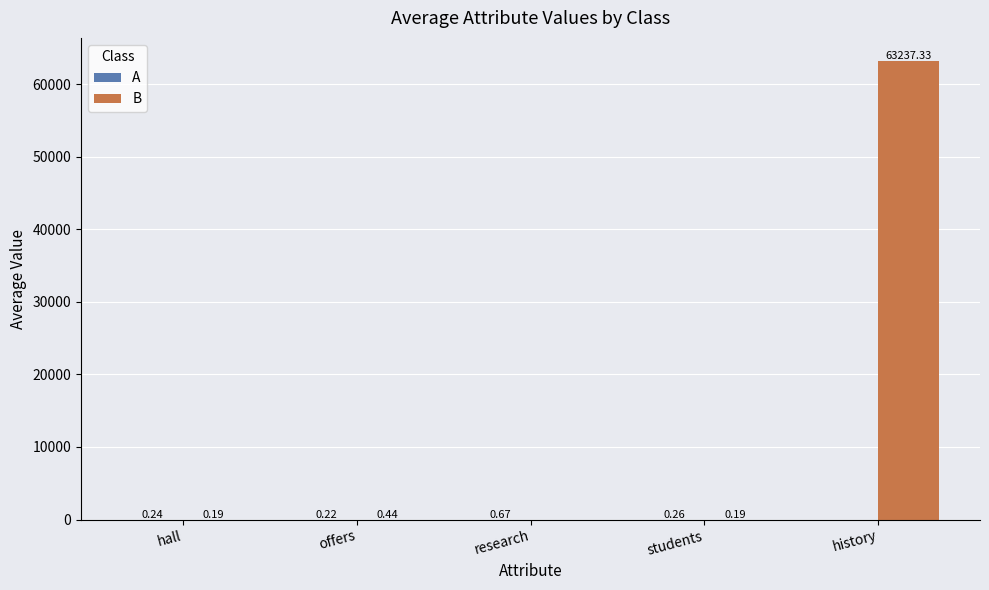

Which series has the largest total across all categories?

B